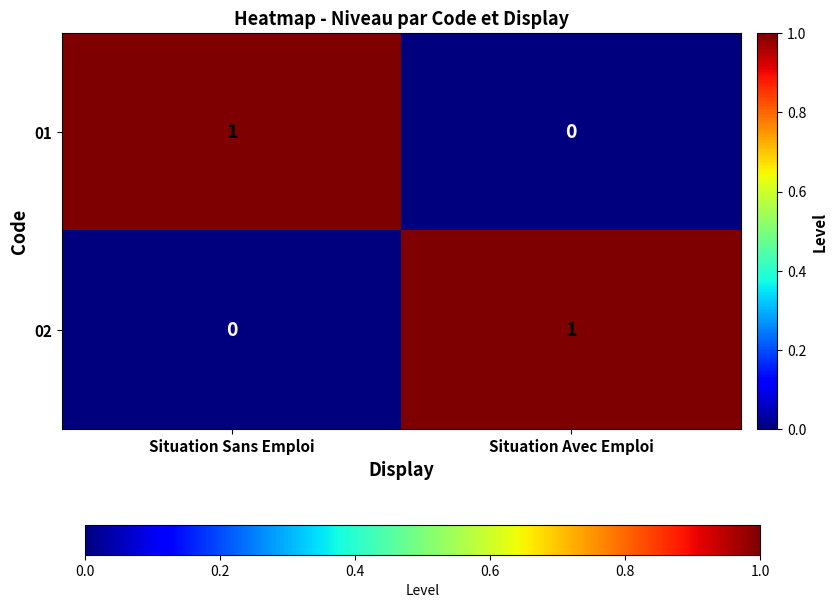

How many values in the 02 series are below 1?

1